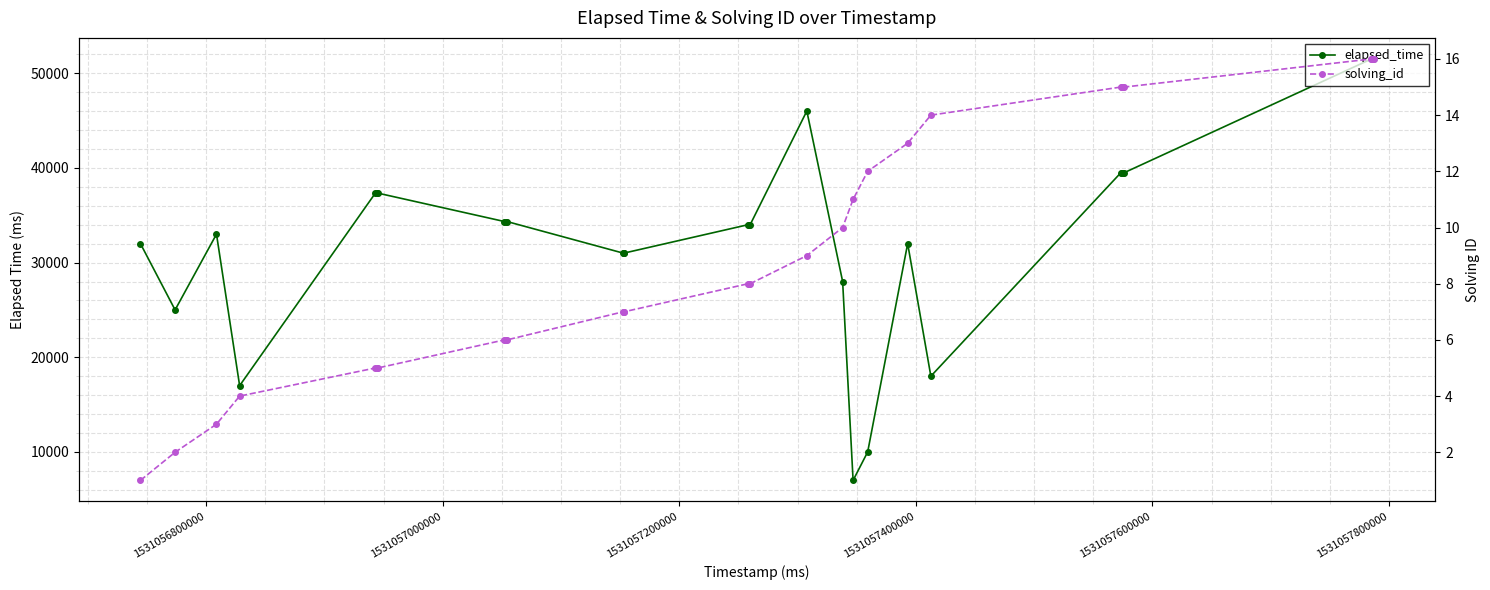

True or false: solving_id and elapsed_time cross at least once.

False